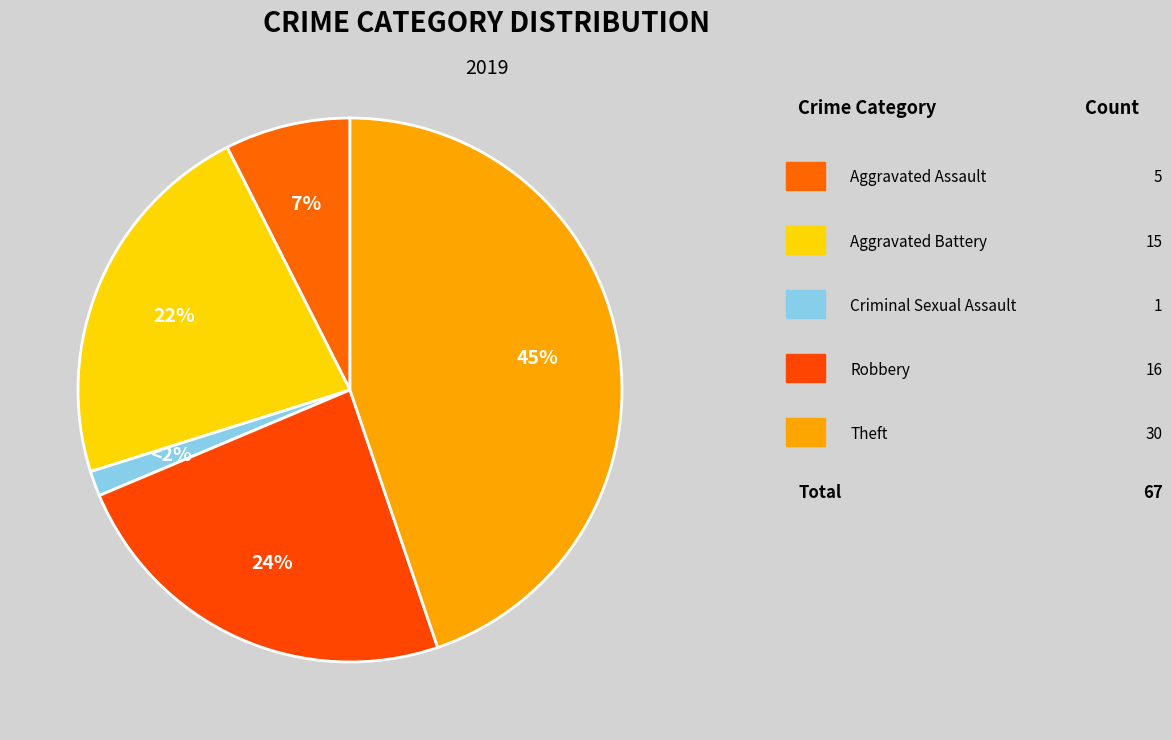

How many slices are in this pie chart?

5